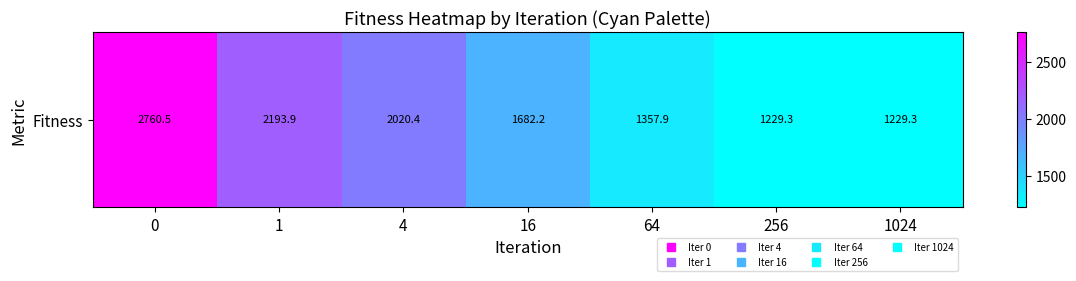

What is the difference between the maximum and minimum values?

1531.2